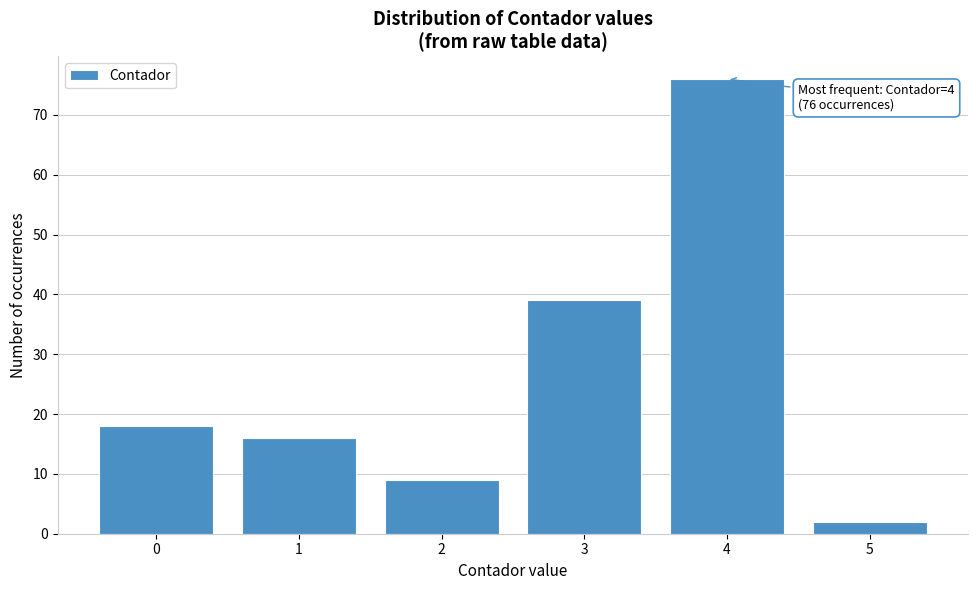

Reading right to left, extract all data points from this chart.

5=2	4=76	3=39	2=9	1=16	0=18